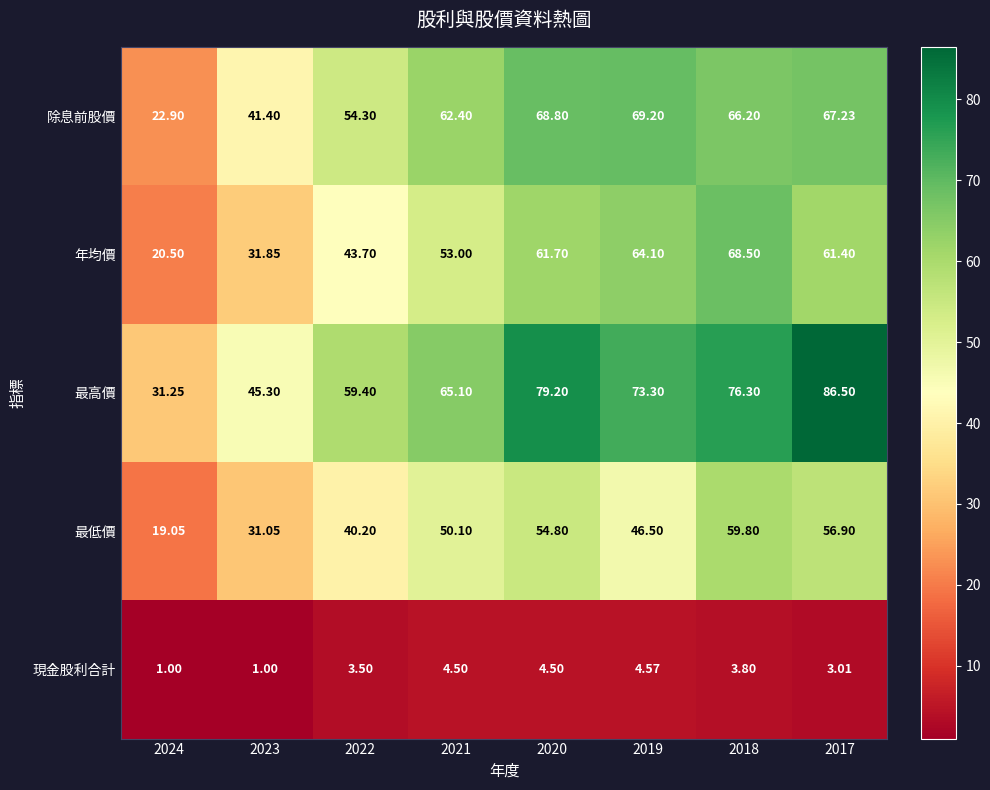

How many categories are shown in the chart?

8